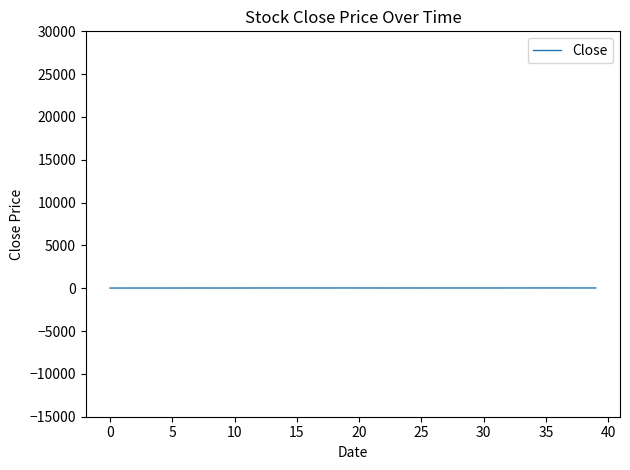

What is the value of the 25th point from the left?

31.2